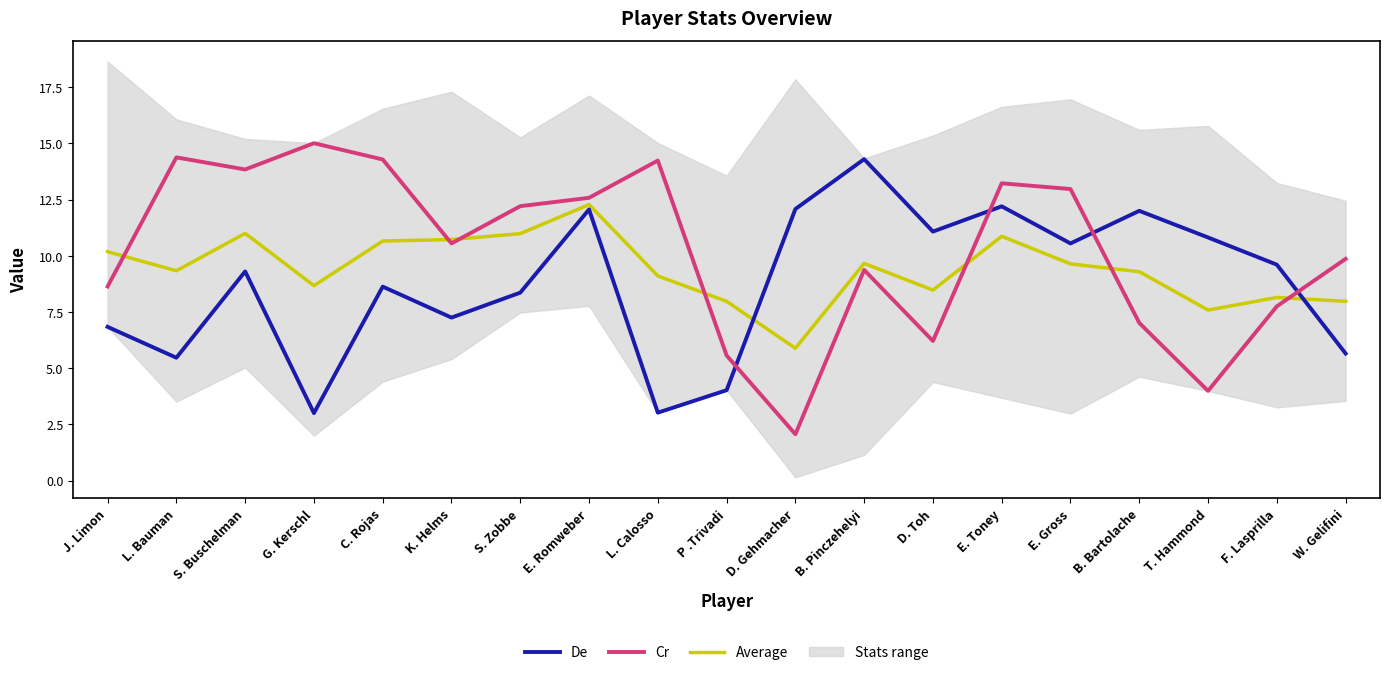

The value of Average at E. Romweber is 8.0. True or false?

False